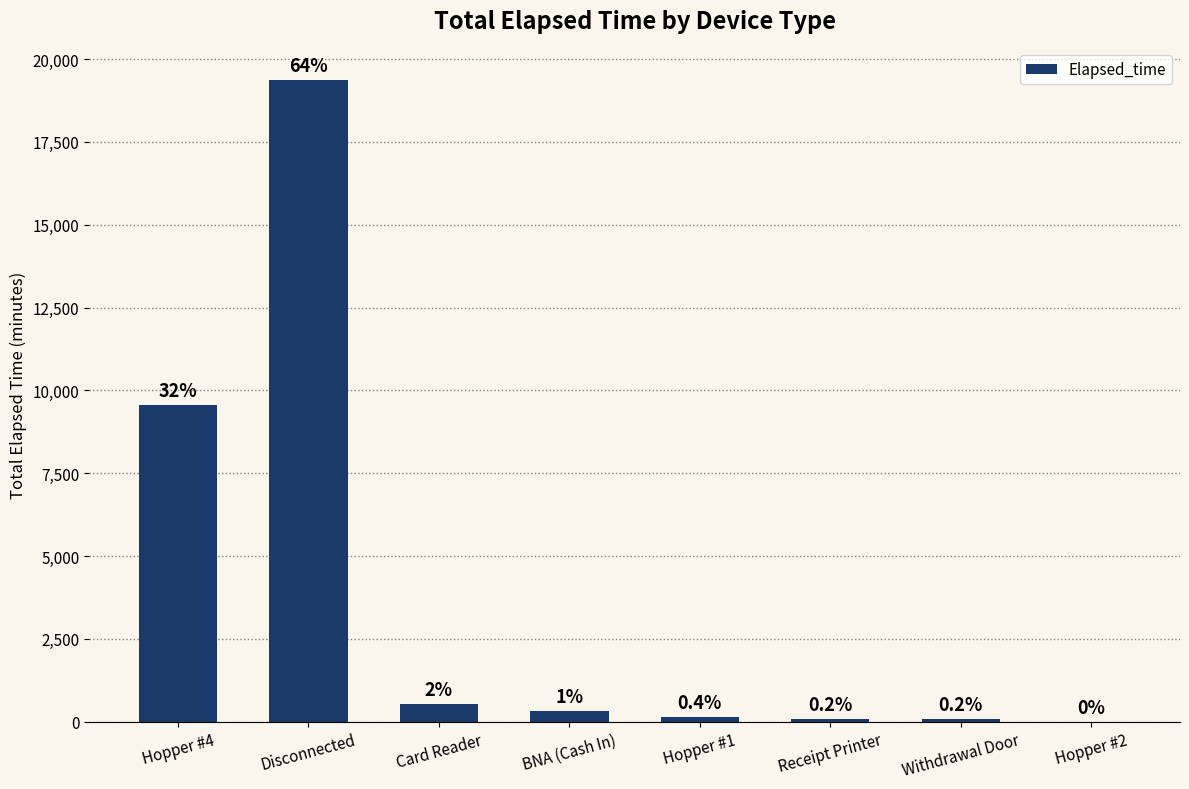

Rank the categories by value from highest to lowest.

Disconnected, Hopper #4, Card Reader, BNA (Cash In), Hopper #1, Receipt Printer, Withdrawal Door, Hopper #2